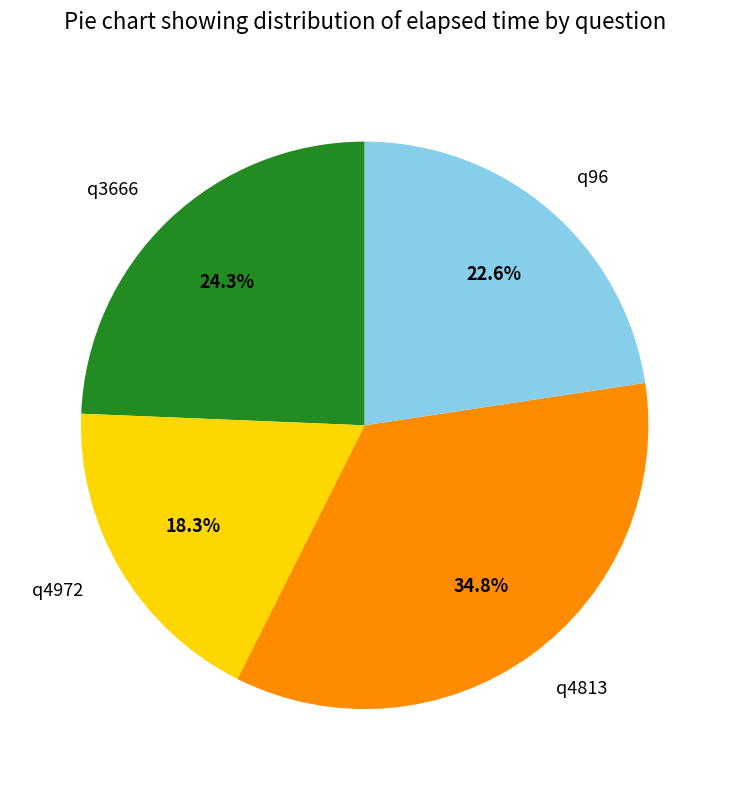

Is it true that q96 is 23% of the pie?

True